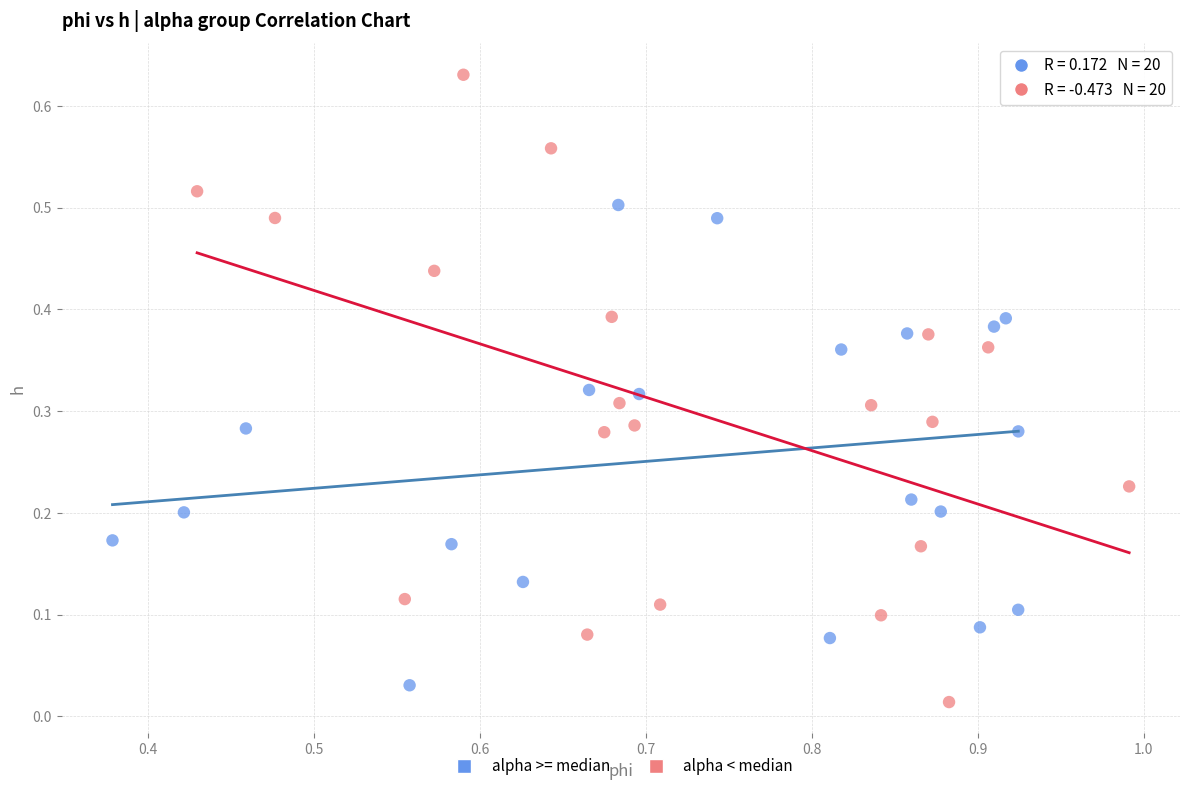

What are all the series names shown in the legend?

alpha >= median, alpha < median